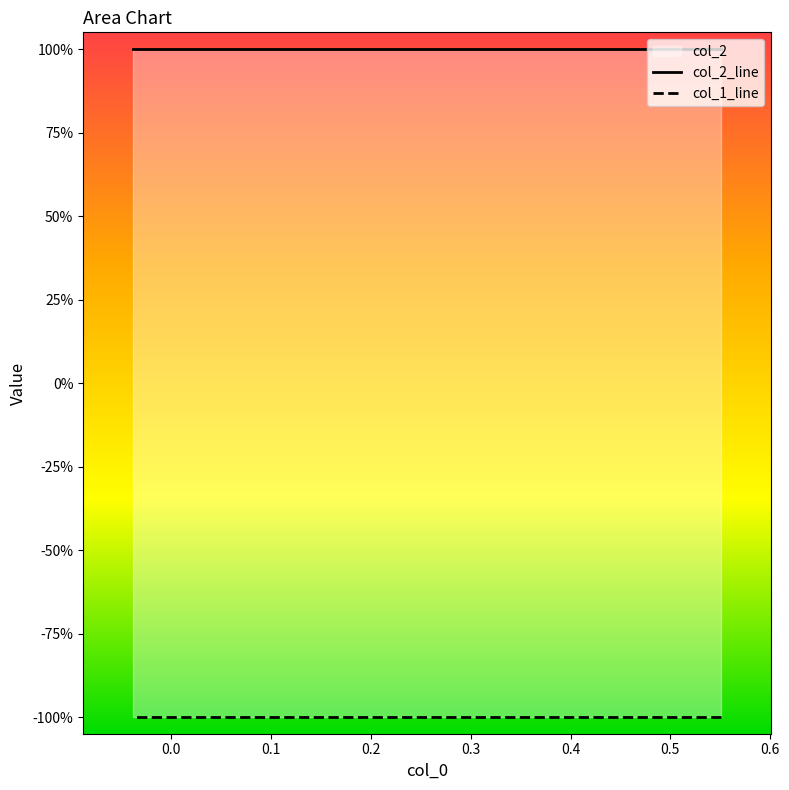

Which series has the largest total across all categories?

col_2